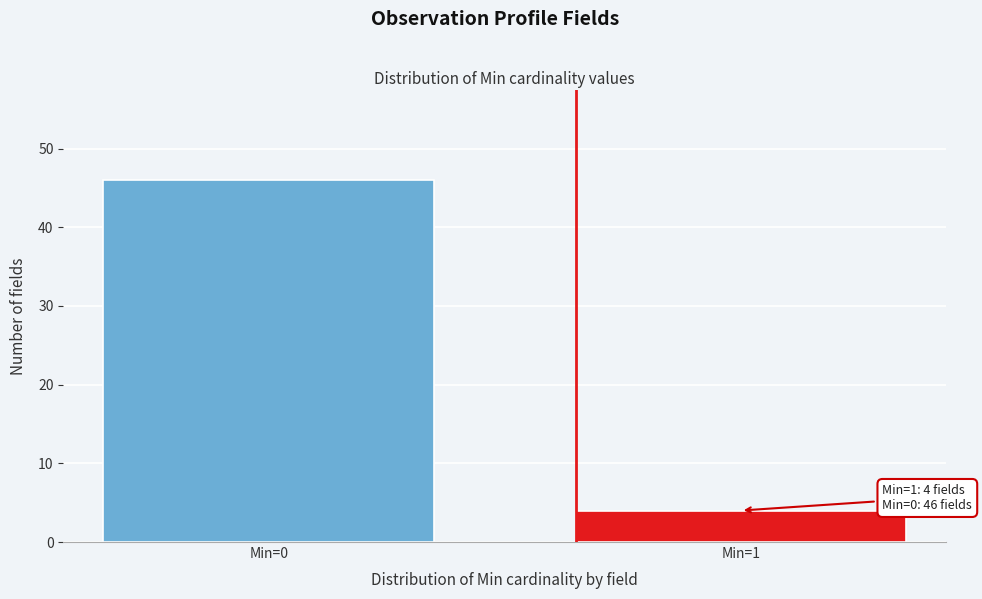

Reading left to right, extract all data points from this chart.

Min=0=46	Min=1=4